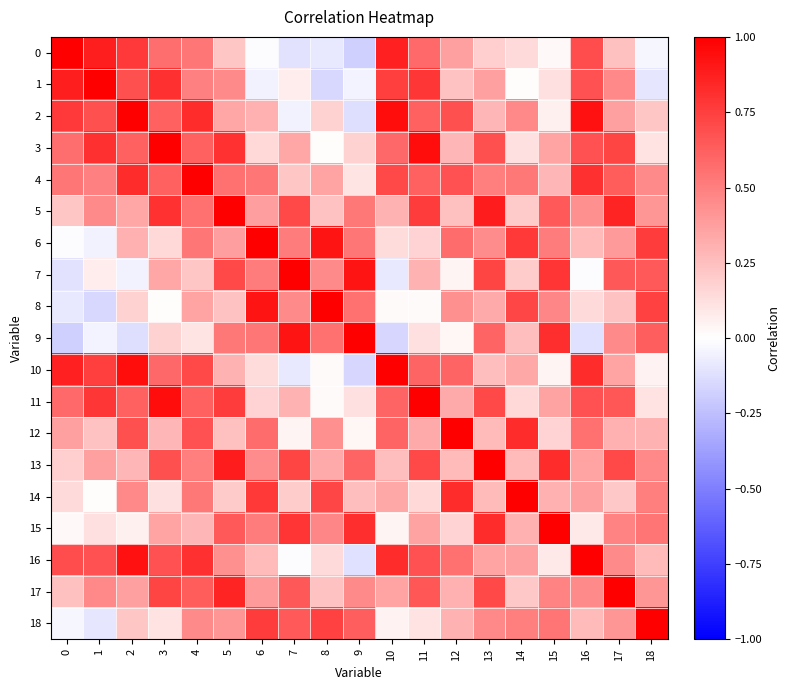

What is the smallest value displayed?

-0.2